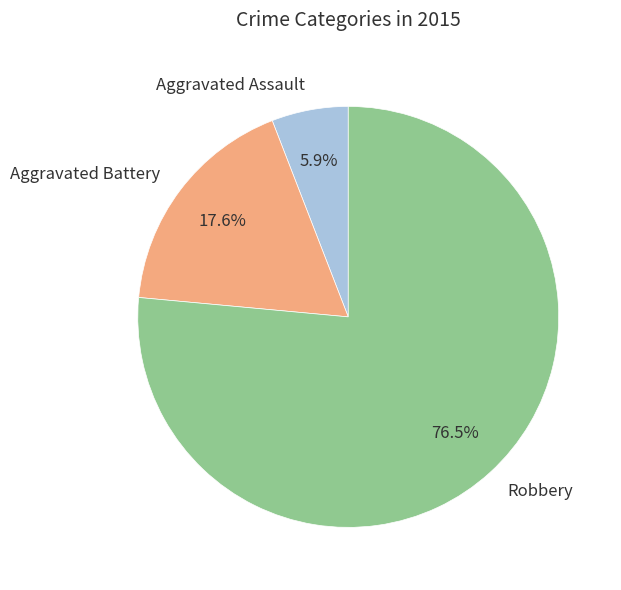

Count the number of slices in the pie.

3